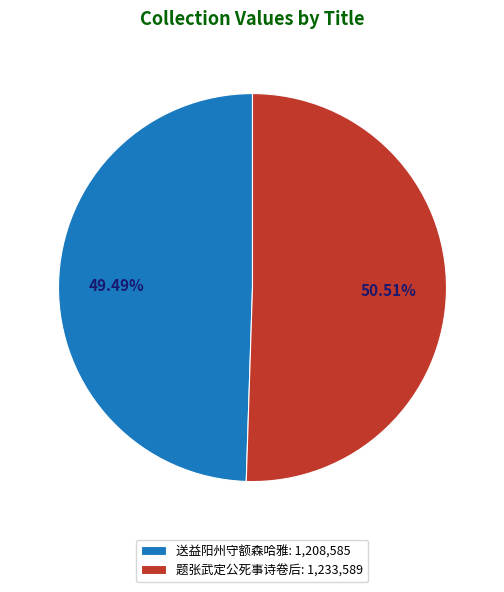

To the nearest percent, what is the average slice percentage?

50%